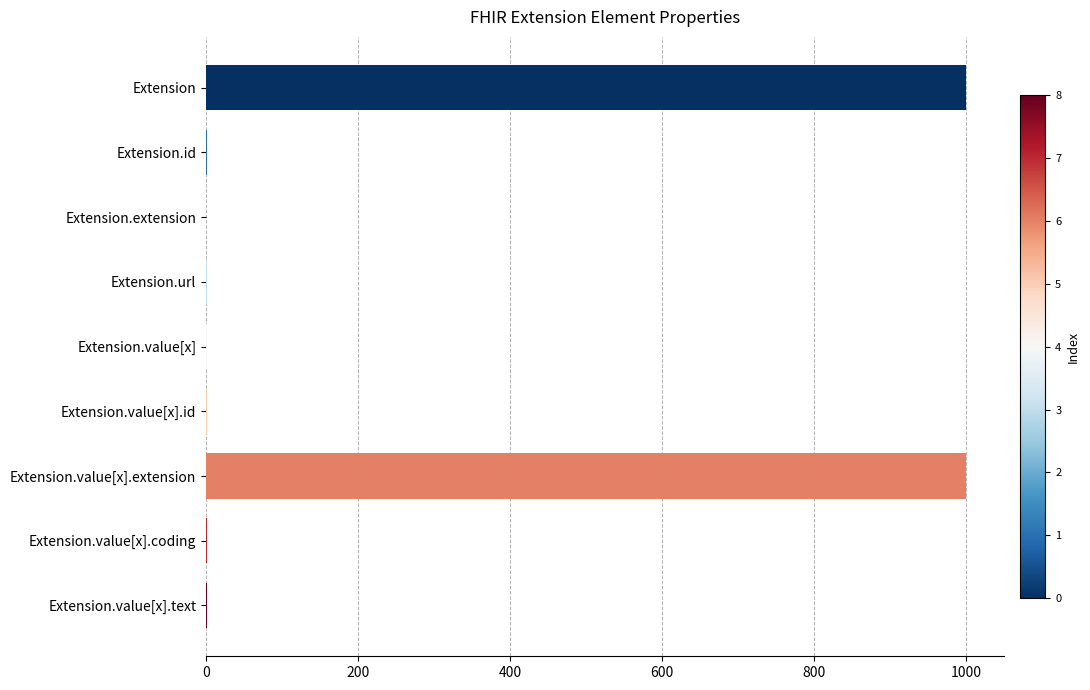

What is the greatest value displayed?

999